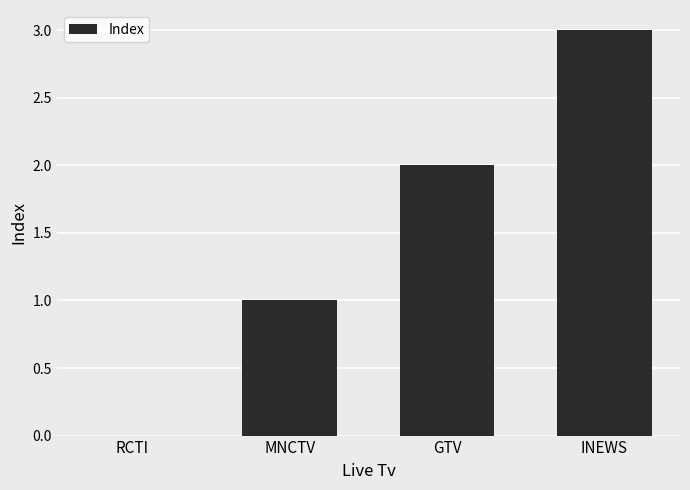

The chart shows a value of 1 at MNCTV. True or false?

True